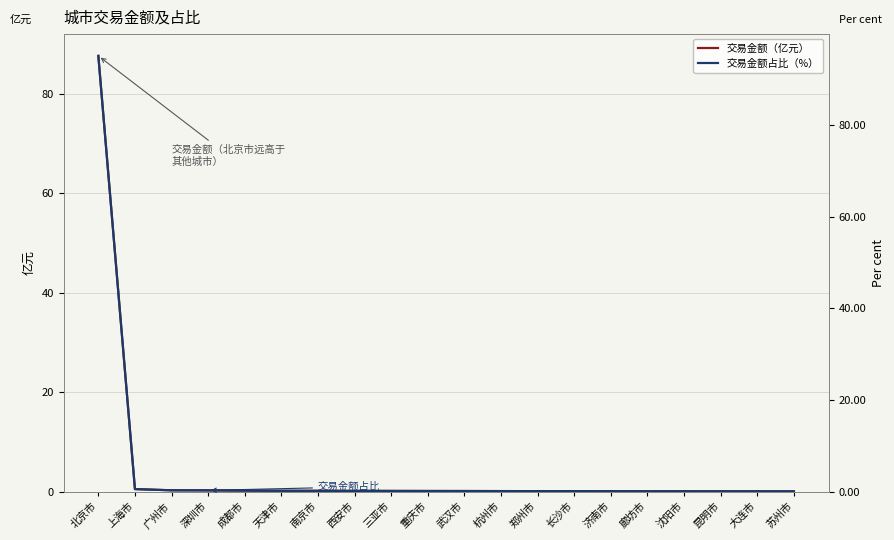

List the series in order of their overall mean, lowest first.

交易金额（亿元）, 交易金额占比（%）